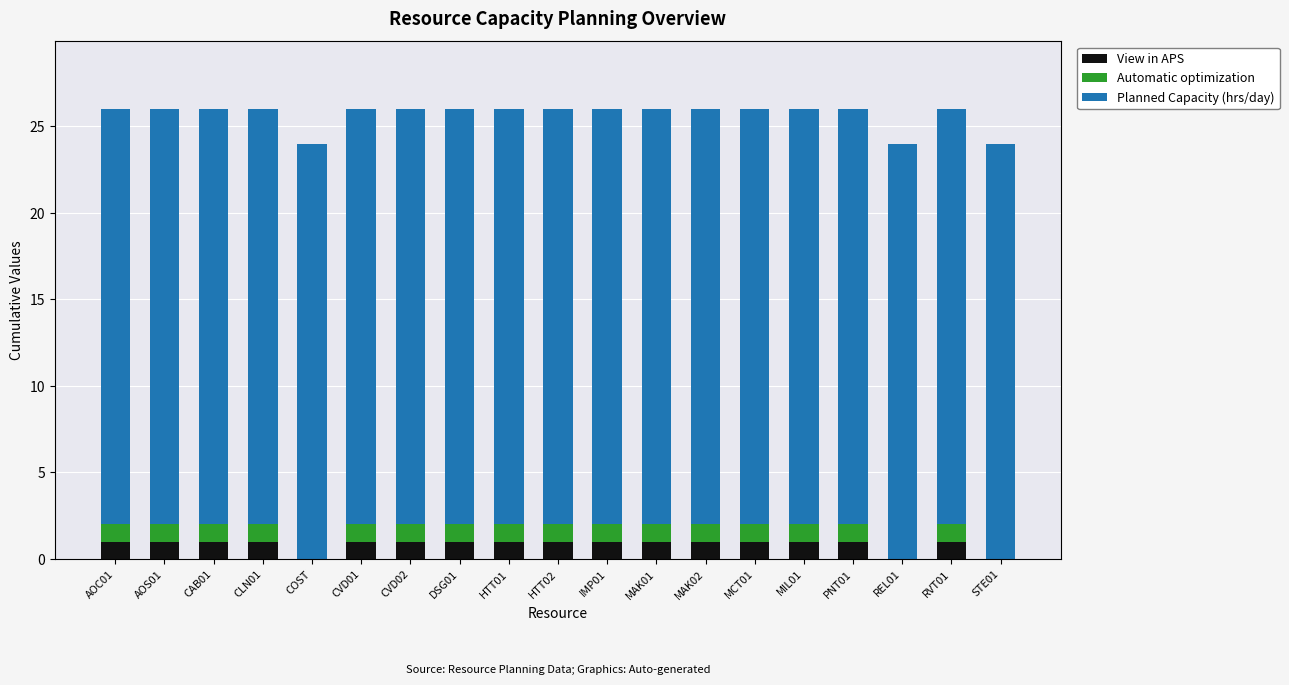

The value of View in APS at HTT01 is 1. True or false?

True